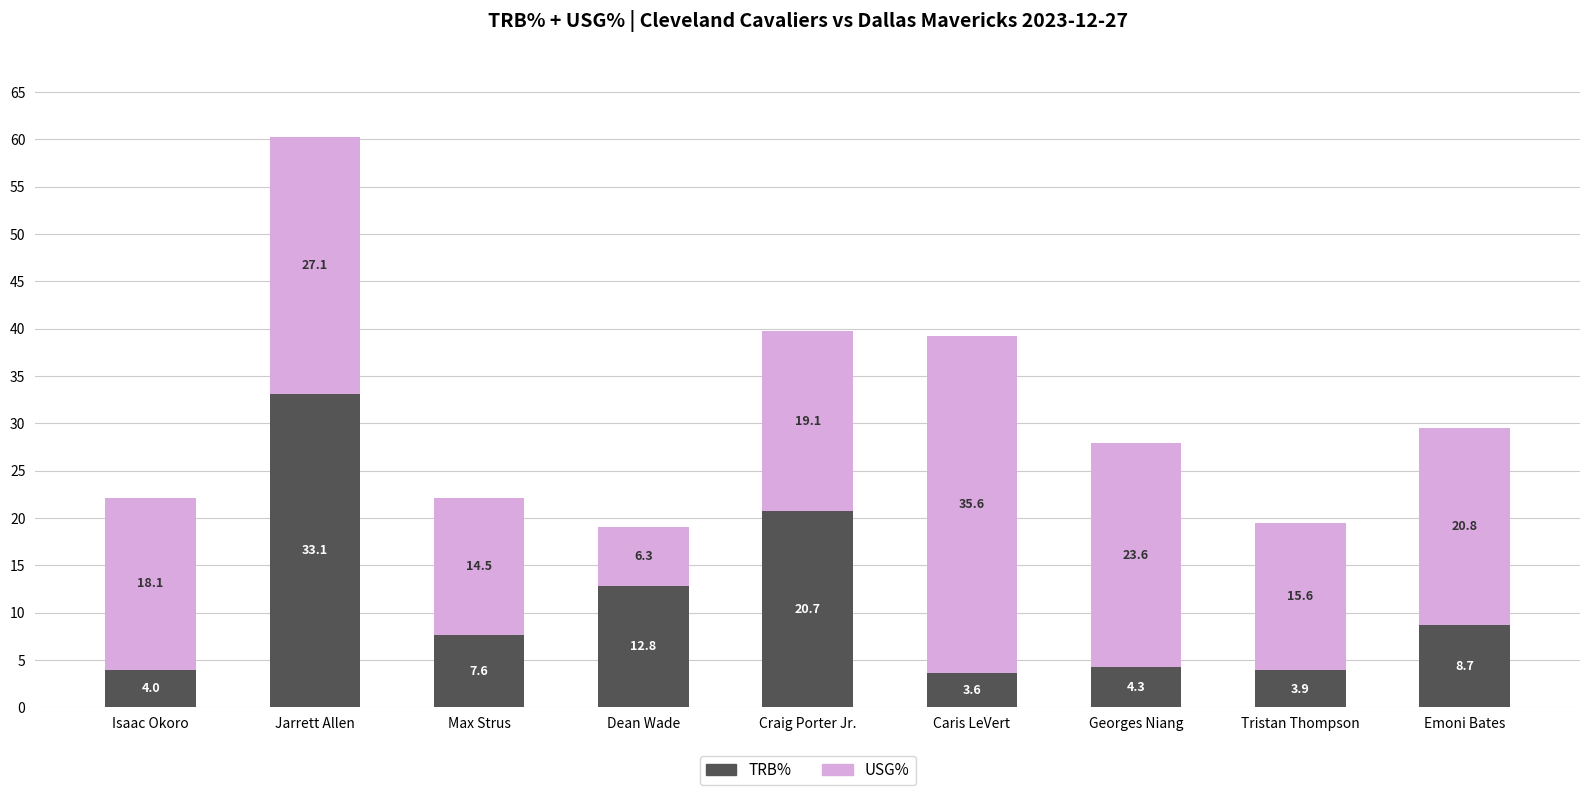

List the labels in order of TRB% value, largest first.

Jarrett Allen, Craig Porter Jr., Dean Wade, Emoni Bates, Max Strus, Georges Niang, Isaac Okoro, Tristan Thompson, Caris LeVert